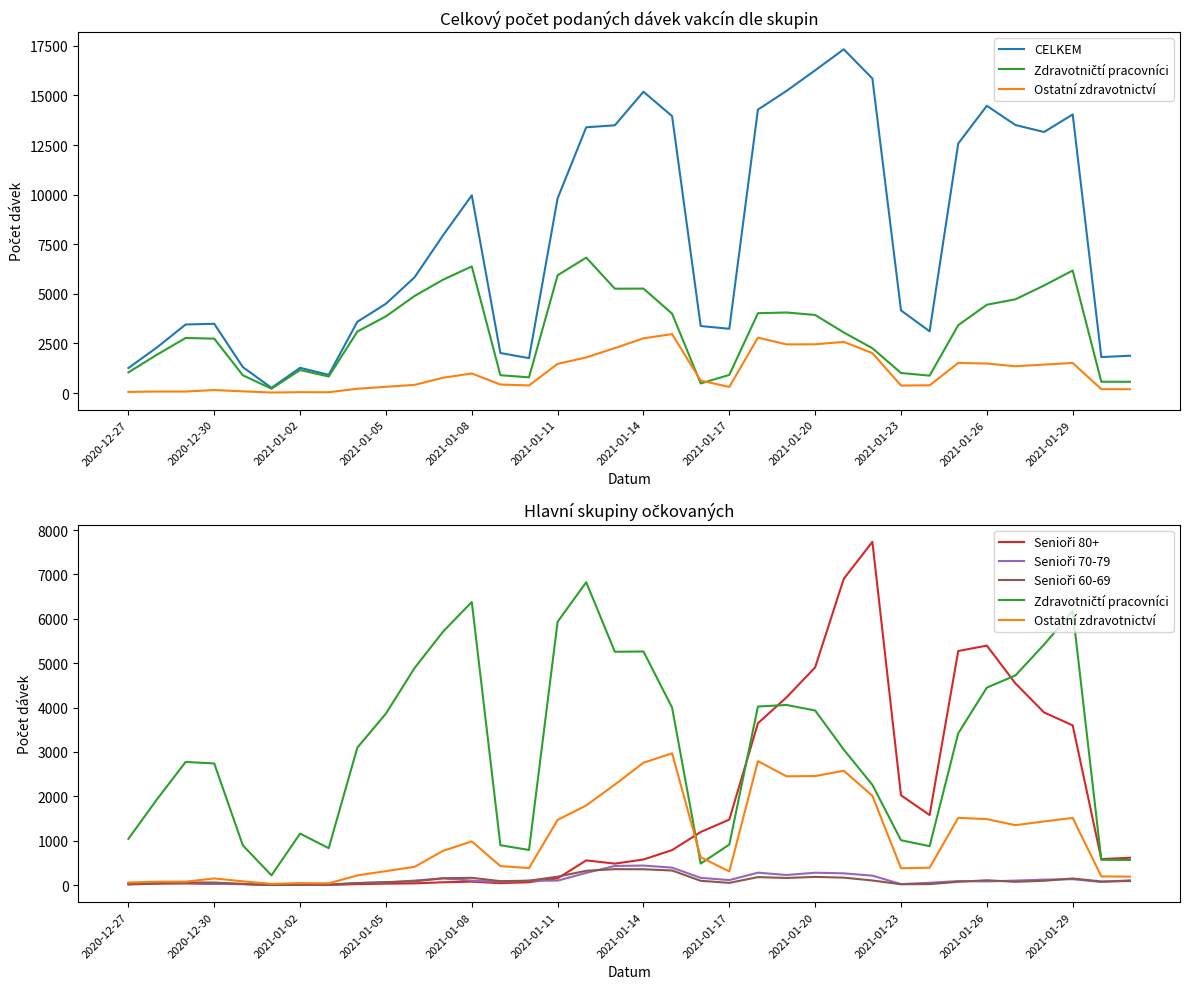

At how many categories does at least one series exceed 8264?

16